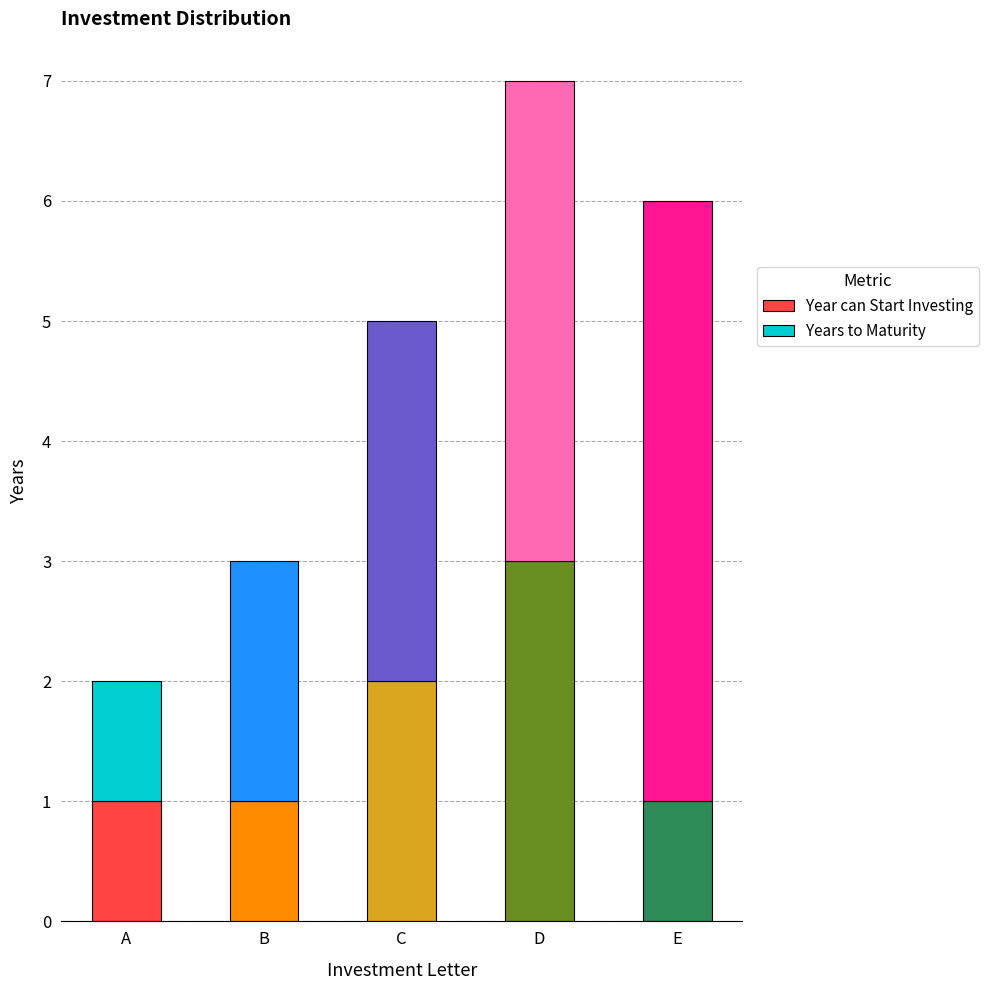

At which label does Year can Start Investing reach its peak?

D